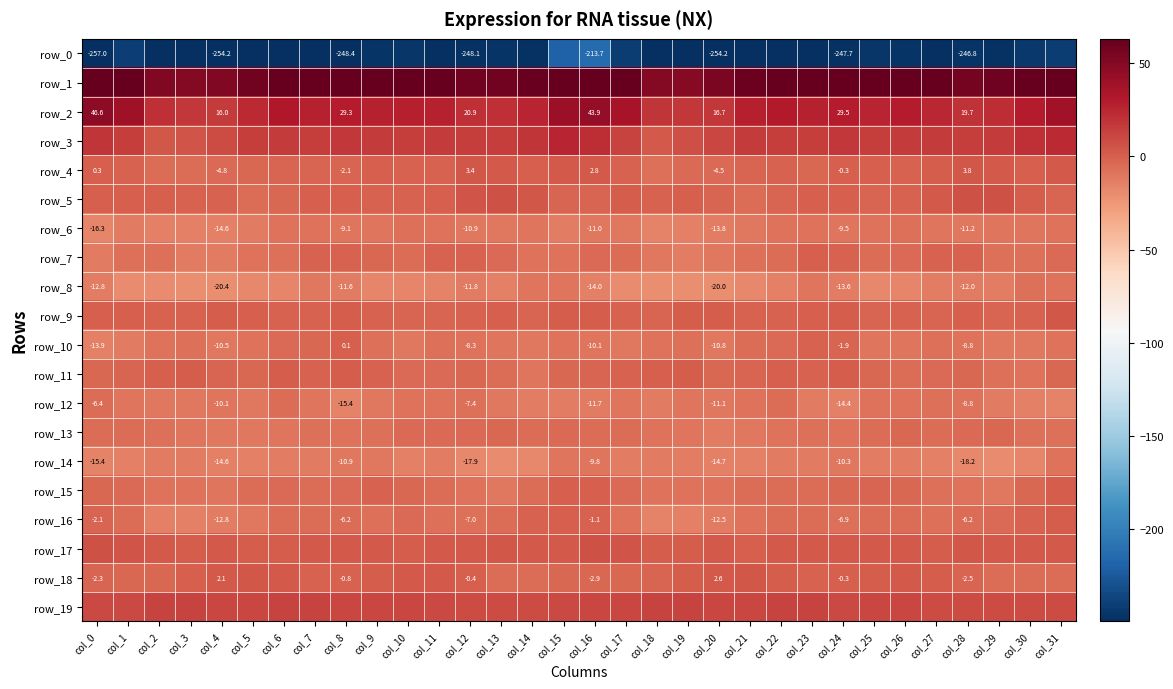

Between col_4 and col_23, which series saw the biggest shift?

row_1